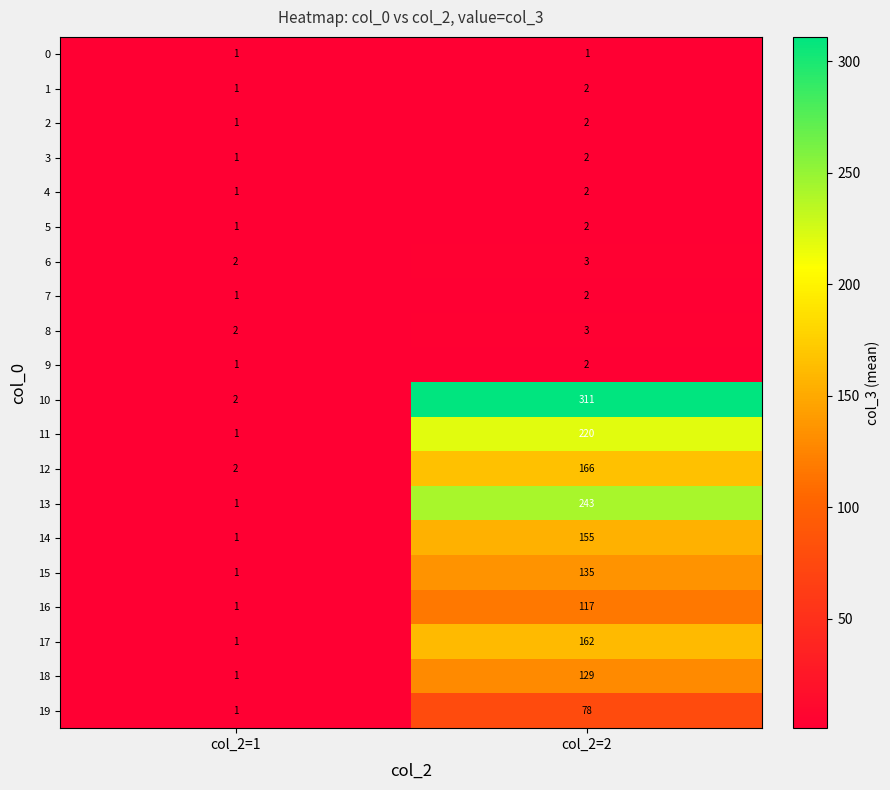

List the labels in order of 11 value, smallest first.

col_2=1, col_2=2